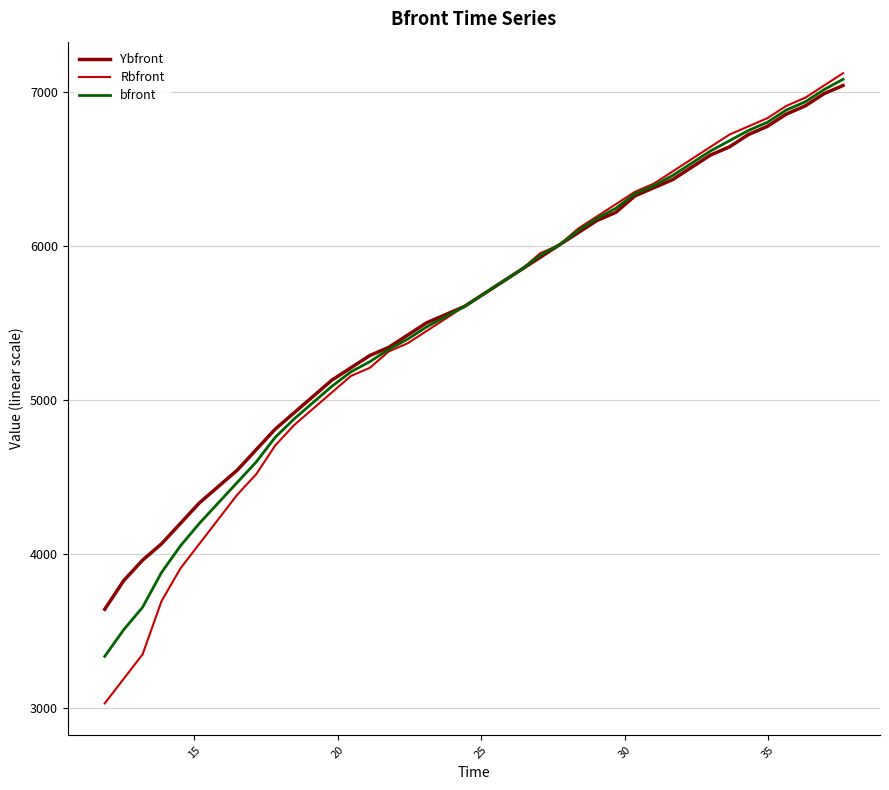

What is the minimum value shown in the chart?

3029.2